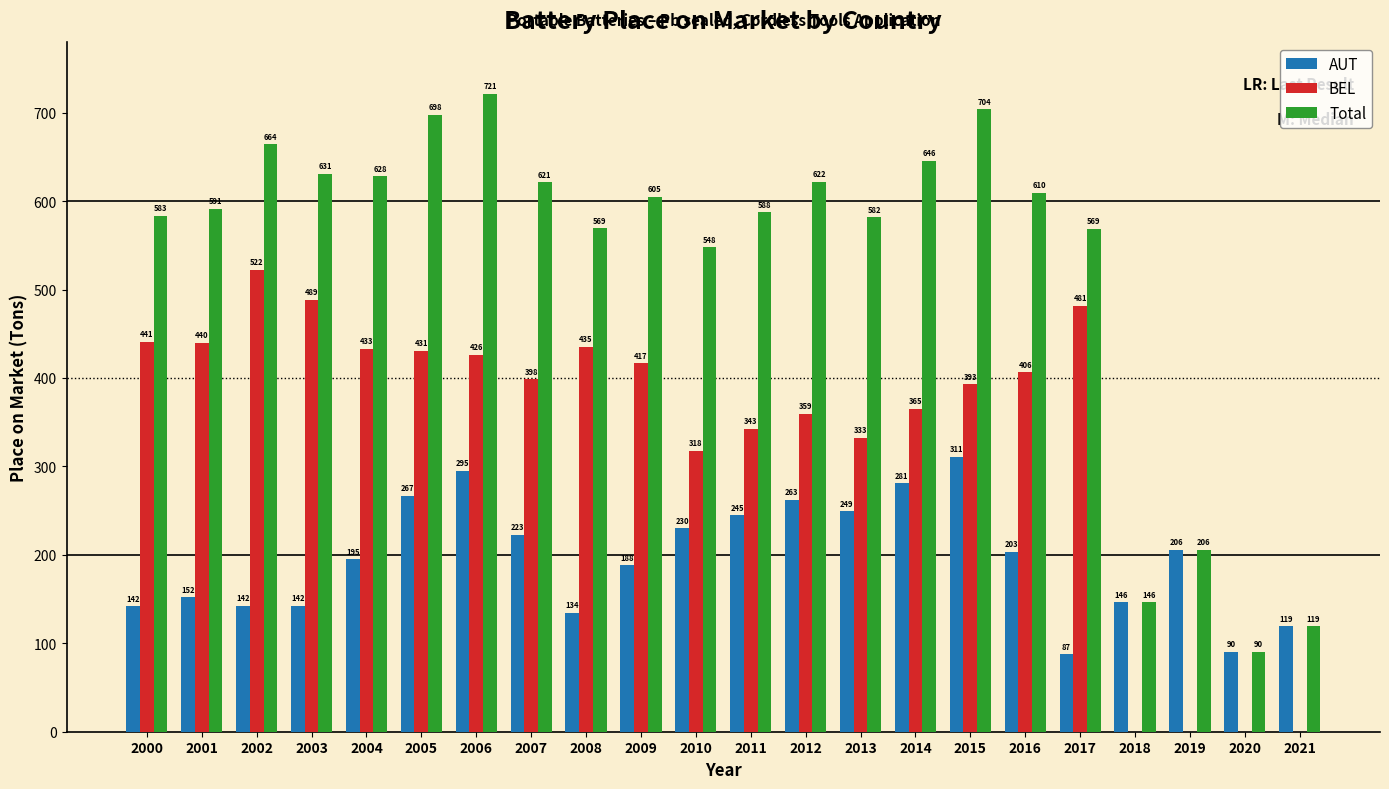

Which series has the largest range (max minus min)?

Total